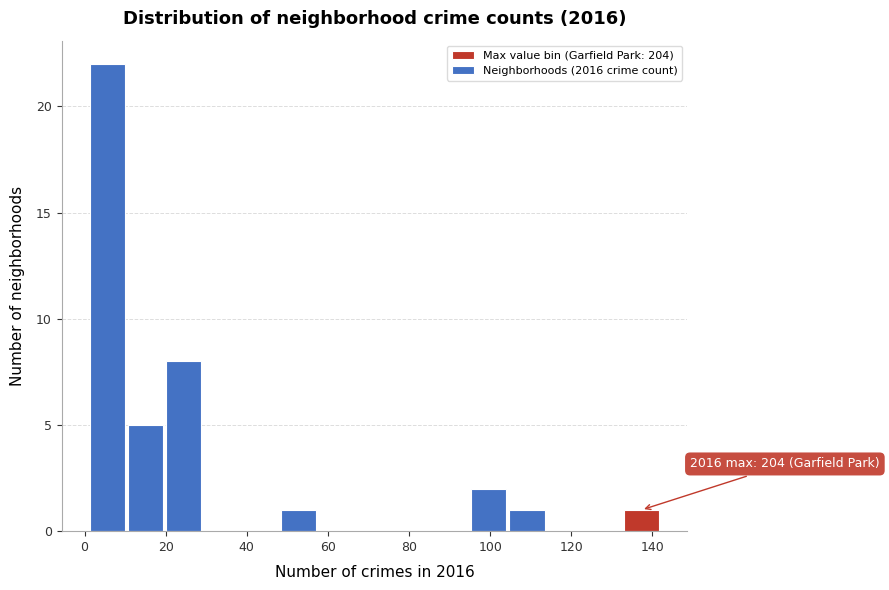

Over which range of the x-axis is the bar tallest?

1.0 to 10.4